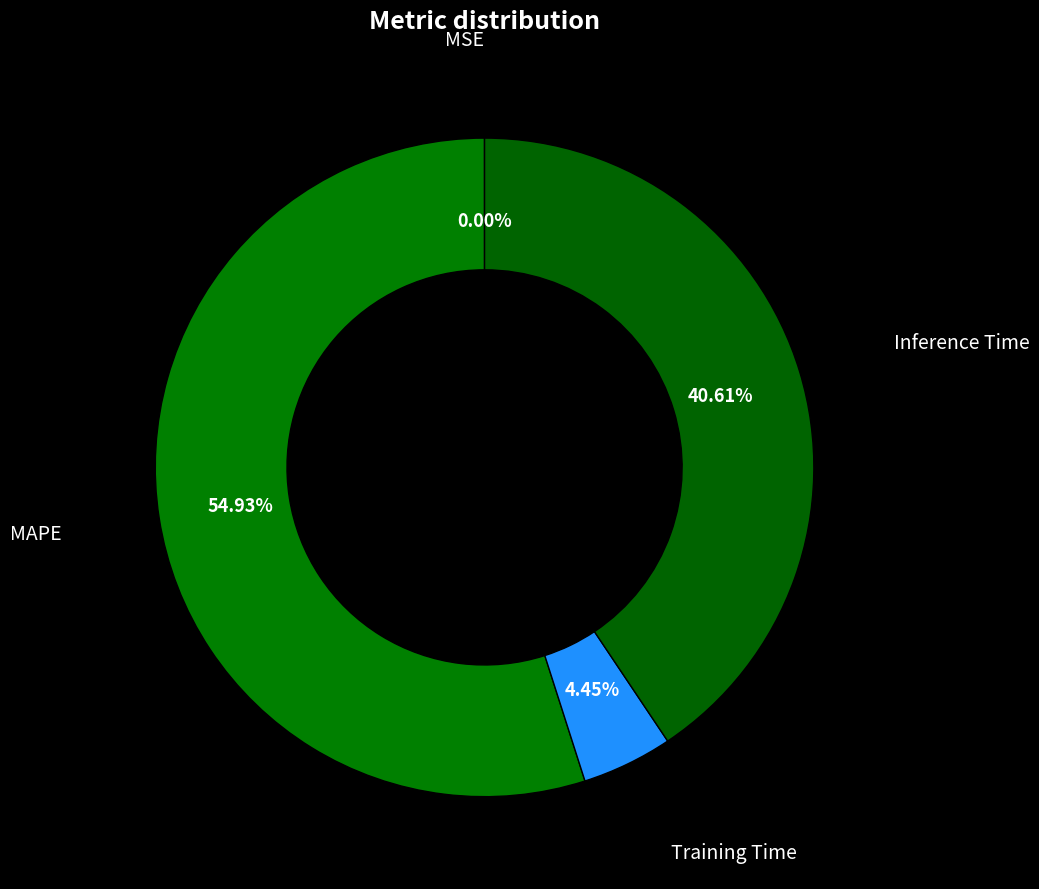

What is the largest slice in the pie chart?

MAPE